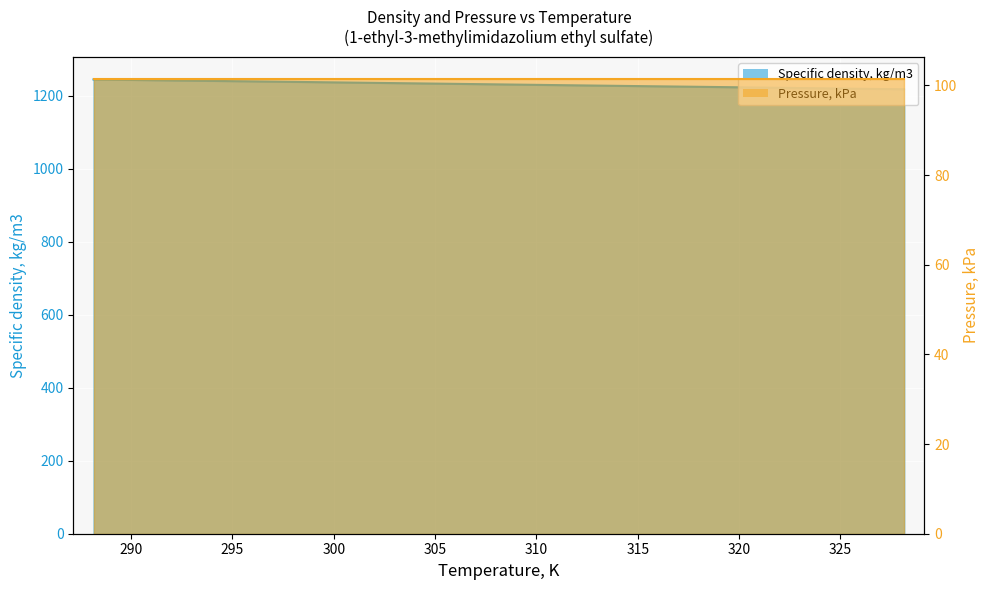

Reading right to left, extract all data points from this chart.

328.15=1218.3	325.64=1219.9	323.14=1221.6	320.64=1223.3	318.15=1225.0	315.65=1226.6	313.14=1228.3	310.64=1230.0	308.15=1231.7	305.65=1233.4	303.15=1235.1	300.65=1236.8	298.15=1238.5	295.65=1240.2	293.14=1241.8	290.64=1243.5	288.15=1245.2